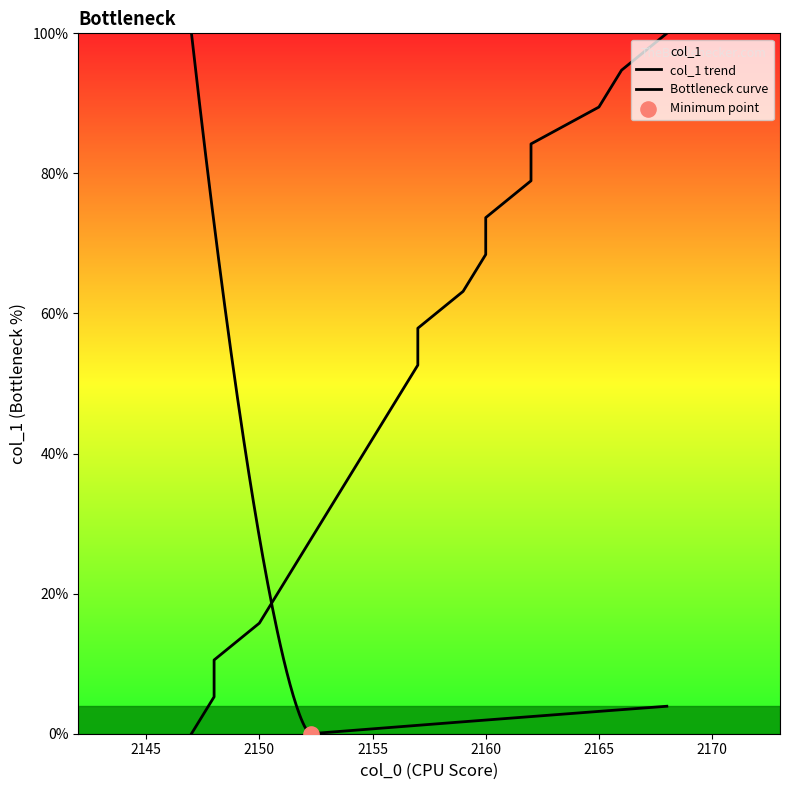

What is the change in value from 2162 to 2168?

+15.8